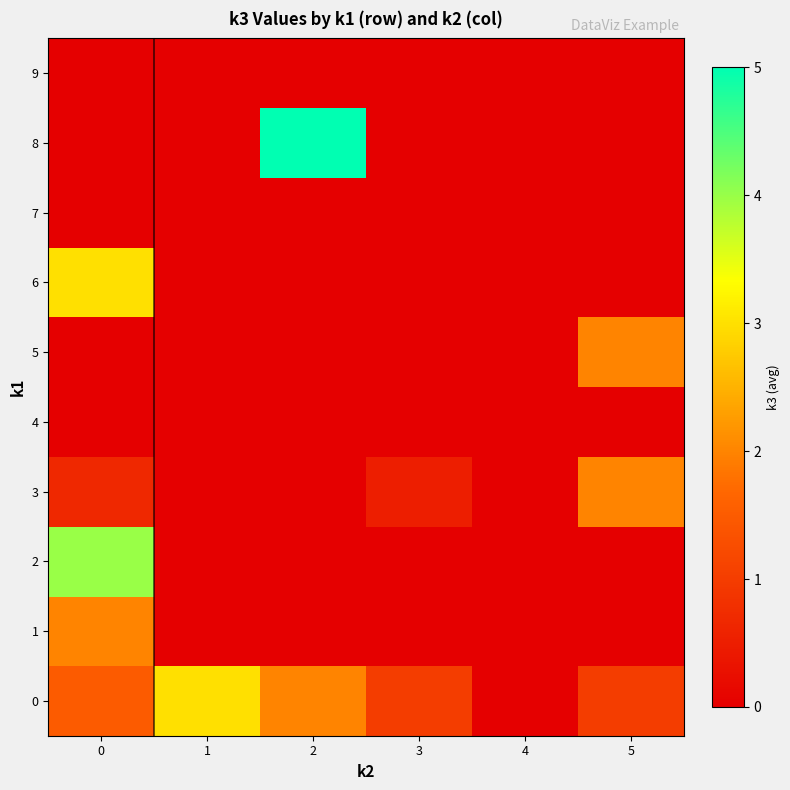

List the series in order of their peak value, highest first.

8, 2, 0, 6, 1, 3, 5, 4, 7, 9